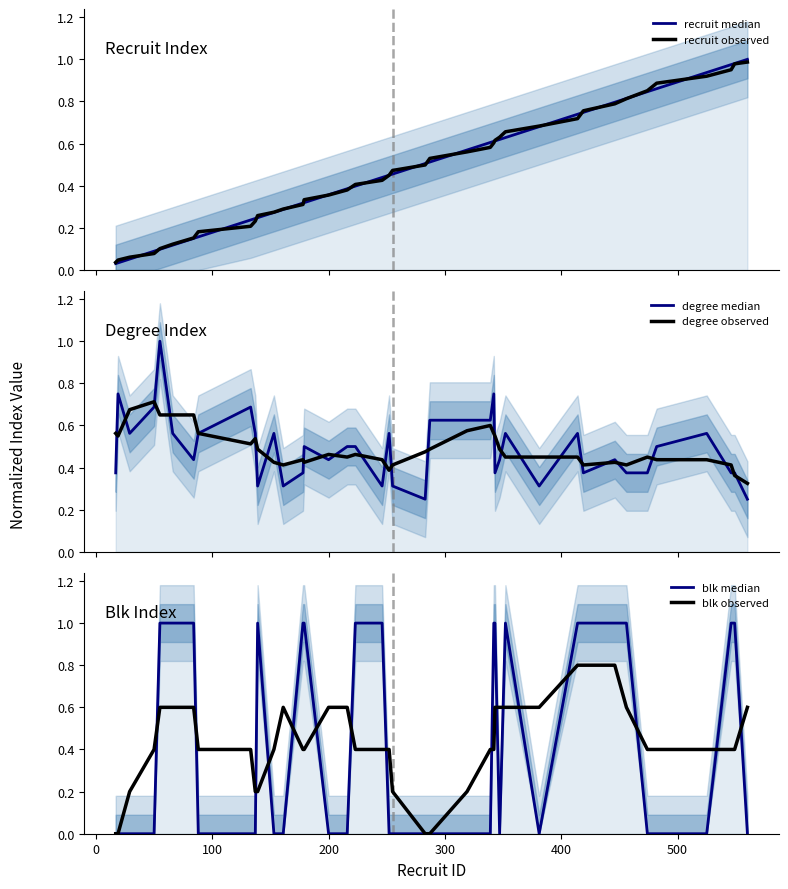

What is the maximum value shown in the chart?

1.0